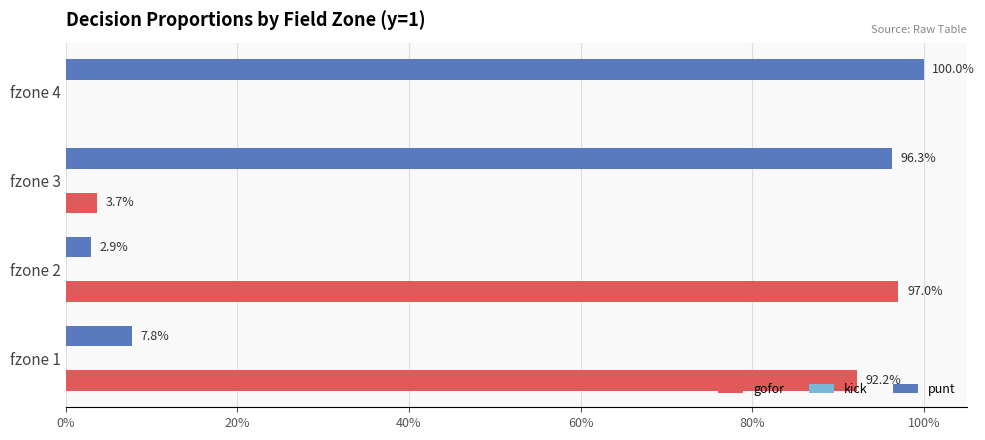

How many data points does each series have?

4